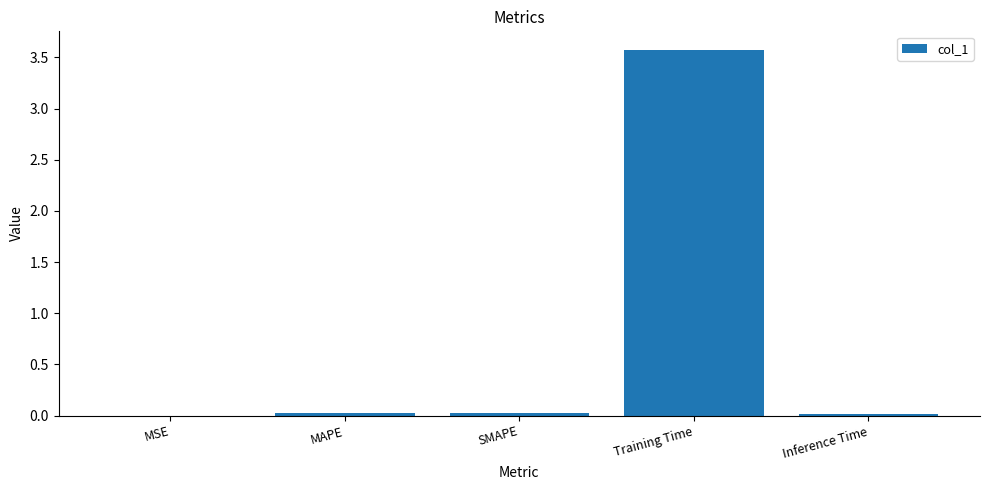

Which has a higher value, SMAPE or Training Time?

Training Time